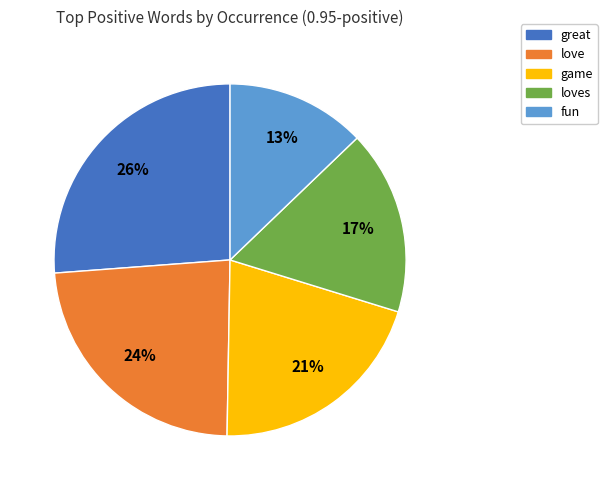

Does any single category account for the majority?

No